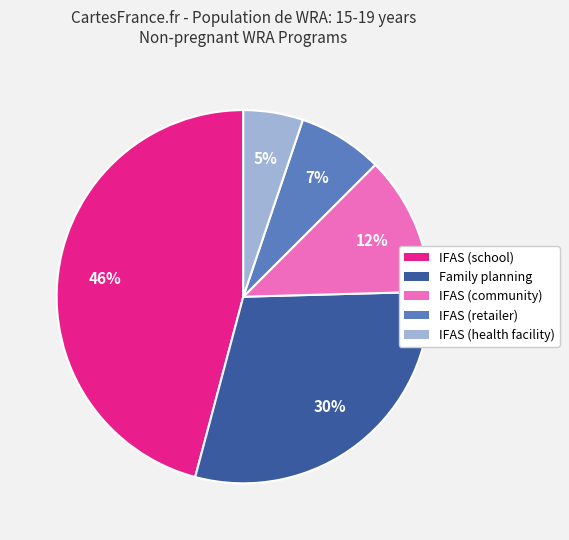

Which category has the smallest portion of the pie?

IFAS (health facility)